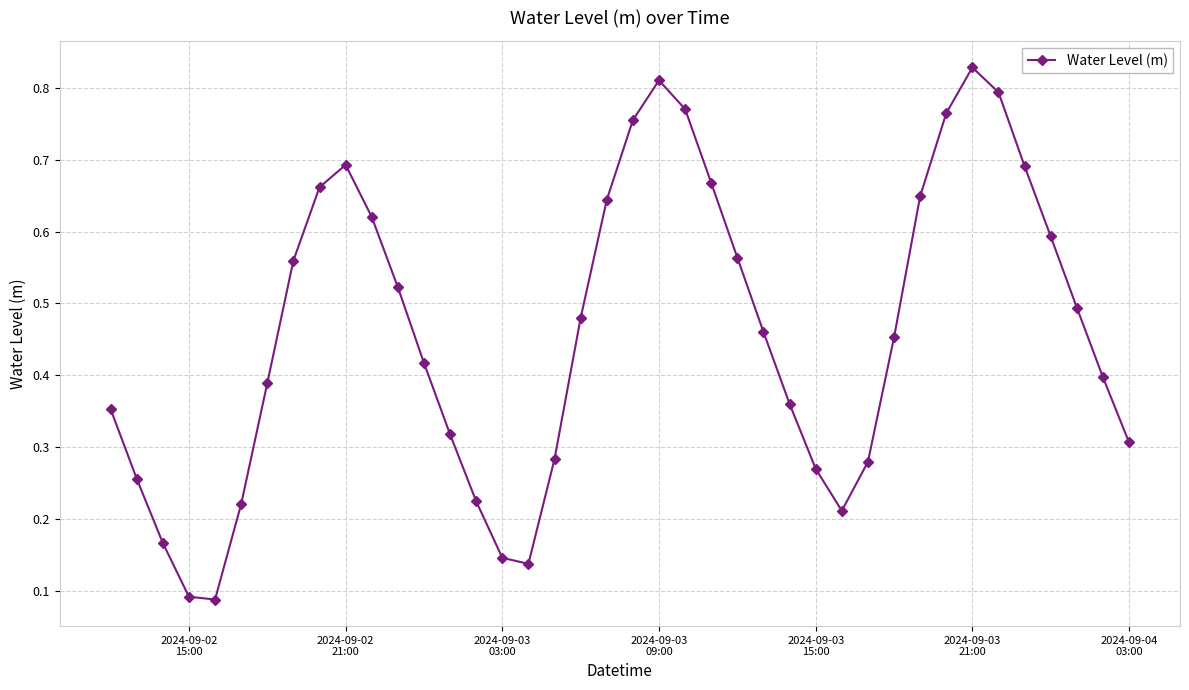

Count the values in the range 0 to 1.

40